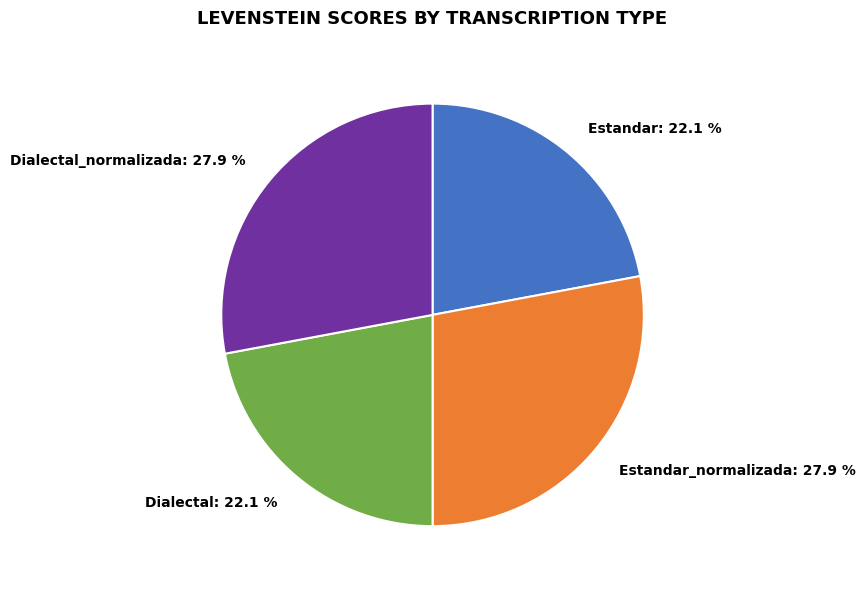

Approximately how many times larger is the value at Estandar: 22.1 % compared to Estandar_normalizada: 27.9 %?

0.8